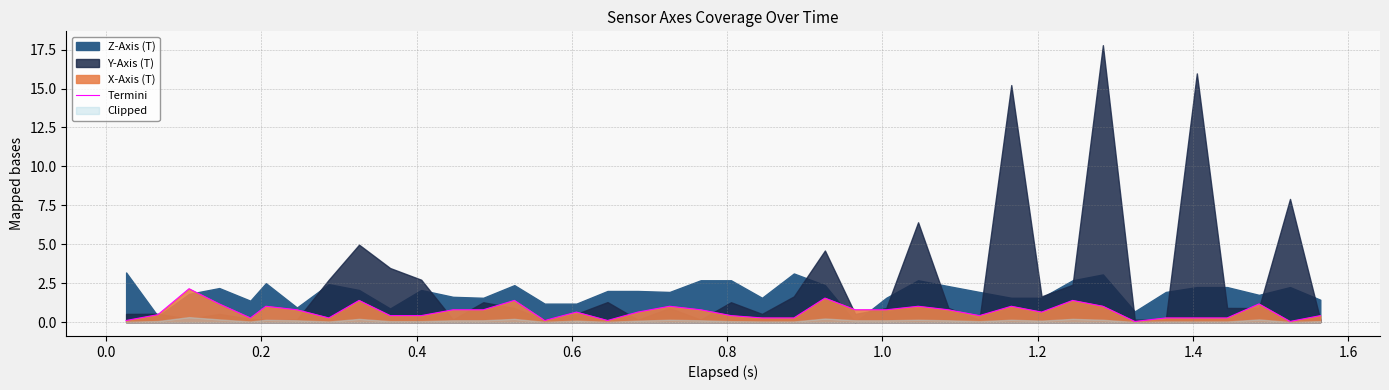

Where is the data nearest to the value 1?

0.8